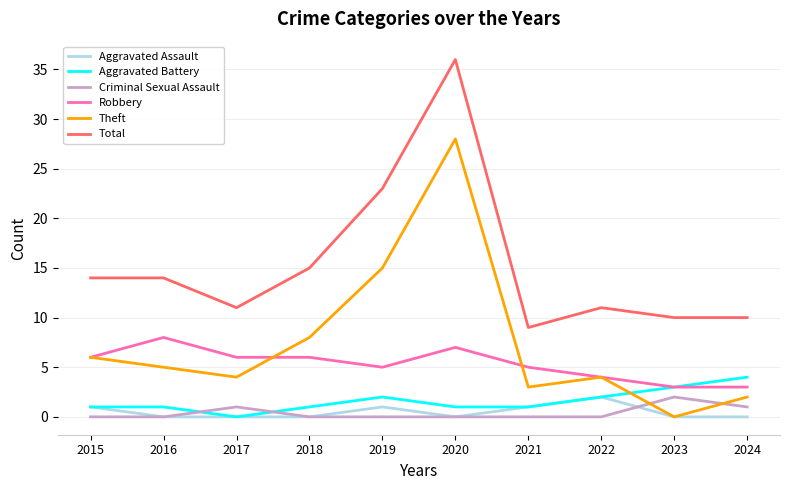

After their last crossing, which series has the higher values: Aggravated Battery or Theft?

Aggravated Battery